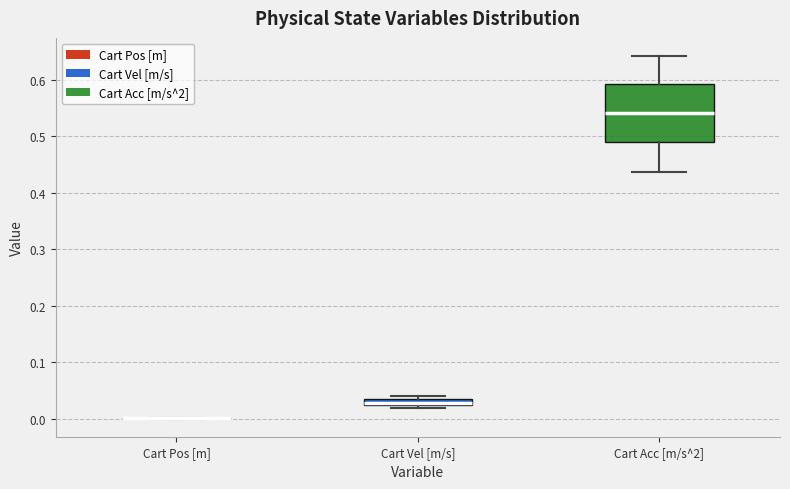

Where is the upper edge of the box for Cart Vel [m/s] on the y-axis? The values are not printed on the chart, so give them approximately, as read against the axis.

0.03